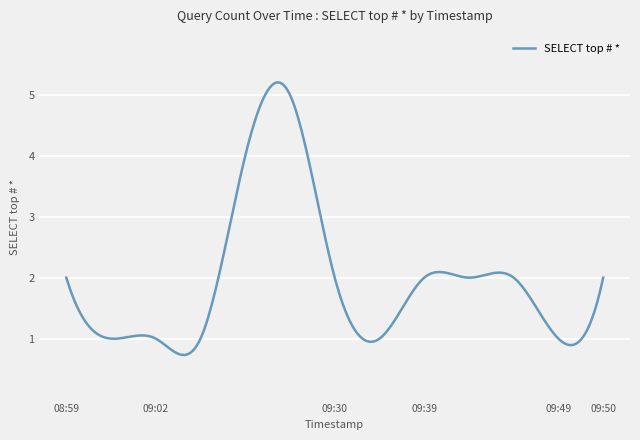

What is the minimum value shown in the chart?

0.7